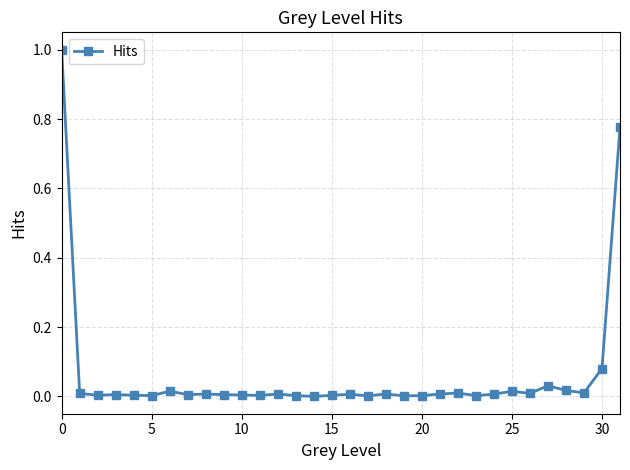

What is the greatest value displayed?

1.0